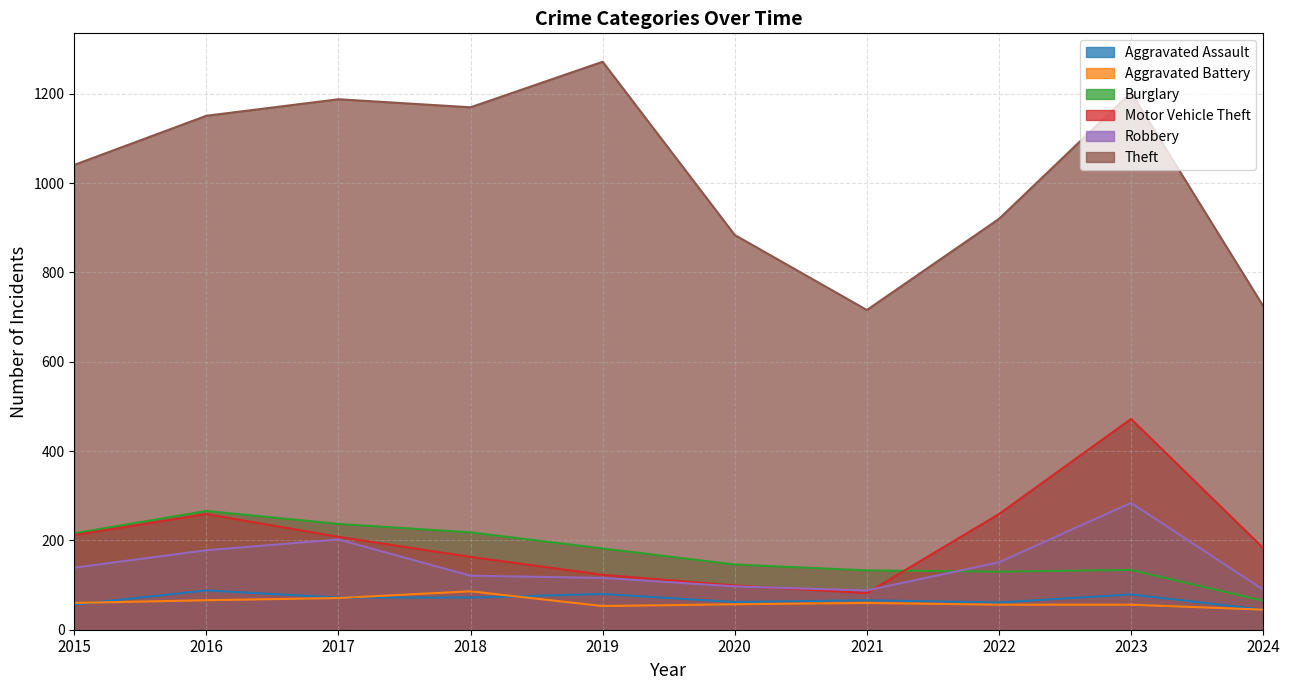

Which category has the lowest value in the Burglary series?

2024